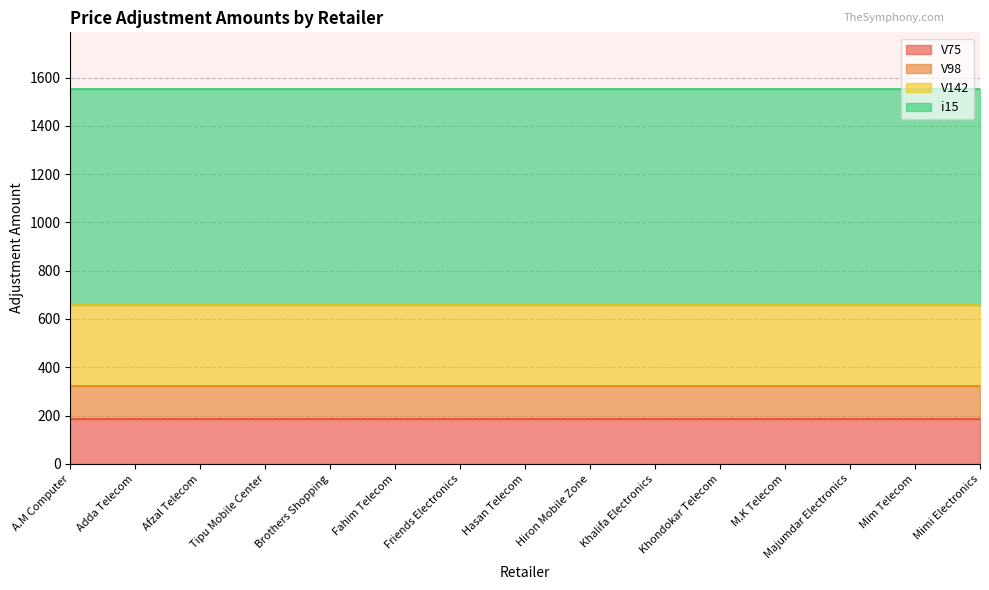

True or false: V142 and V98 cross at least once.

False